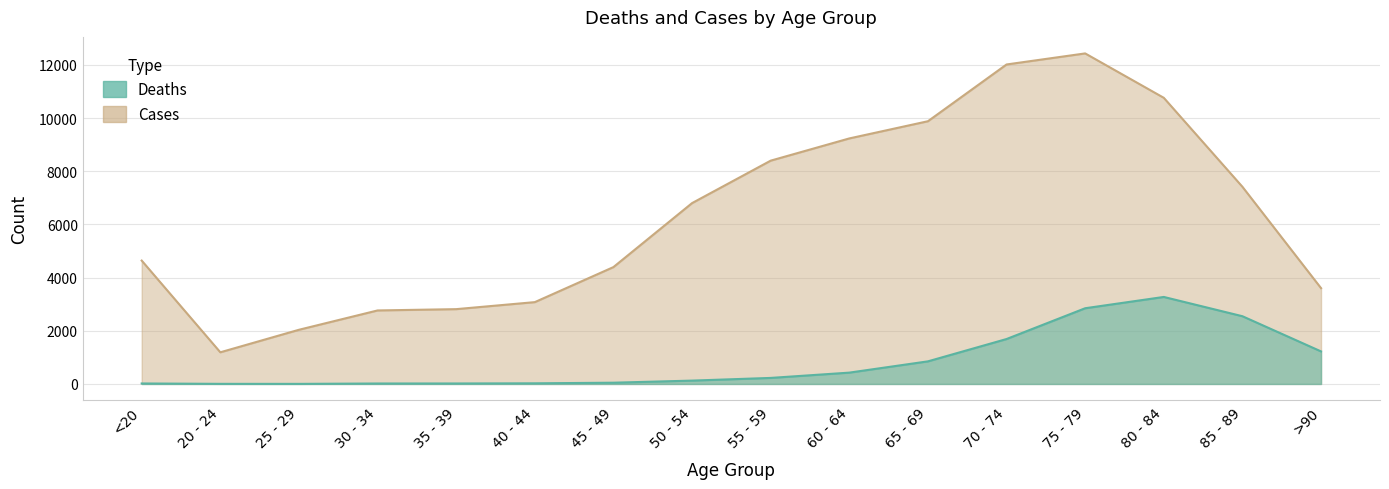

Where is Cases nearest to the value 6812?

50 - 54